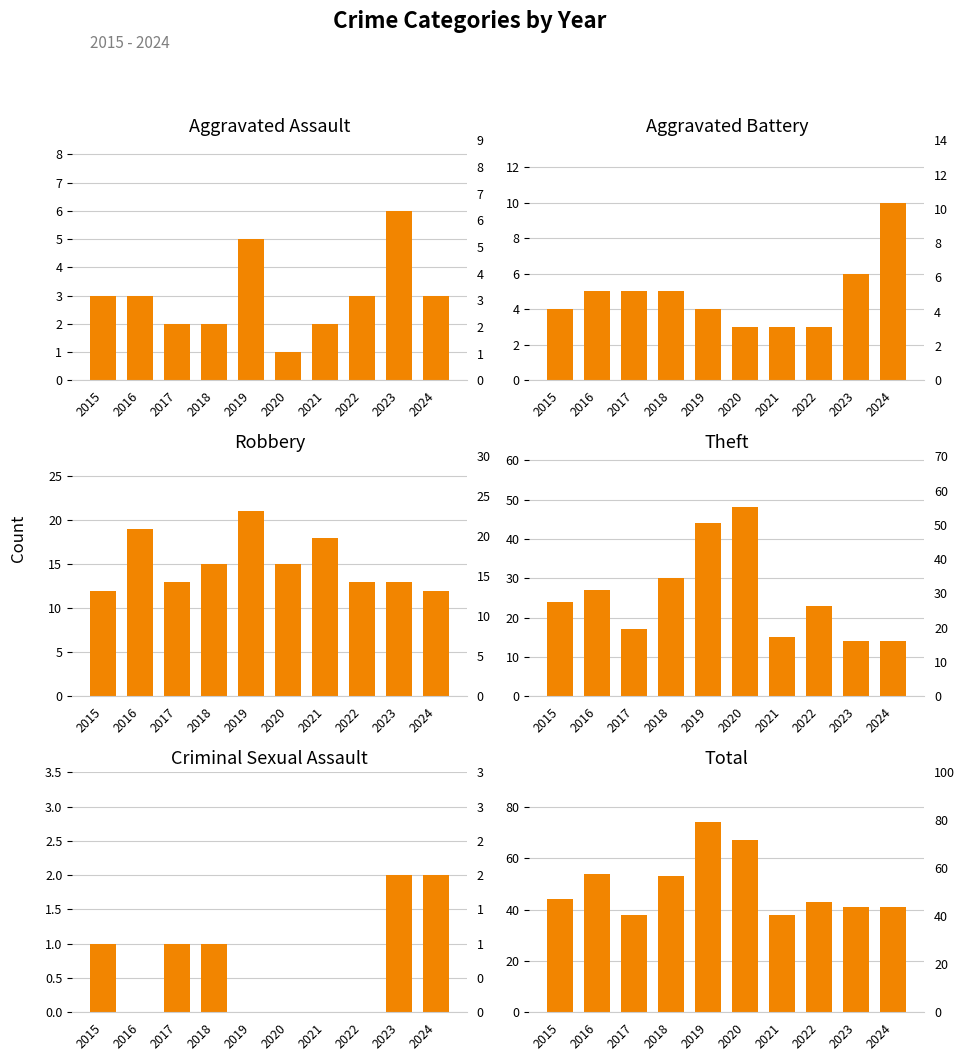

What is the sum of the Aggravated Battery values at 2023 and 2021?

9